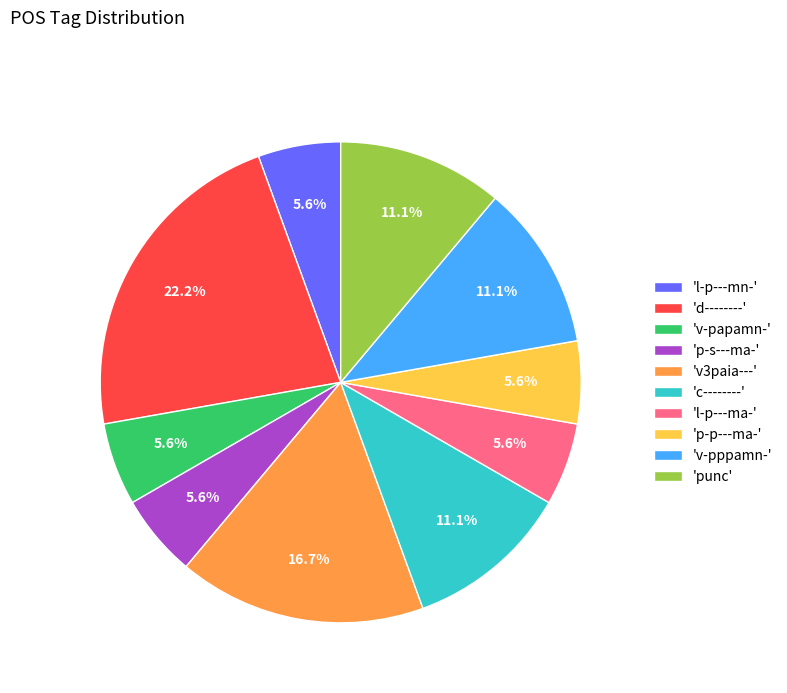

Count the number of slices in the pie.

10